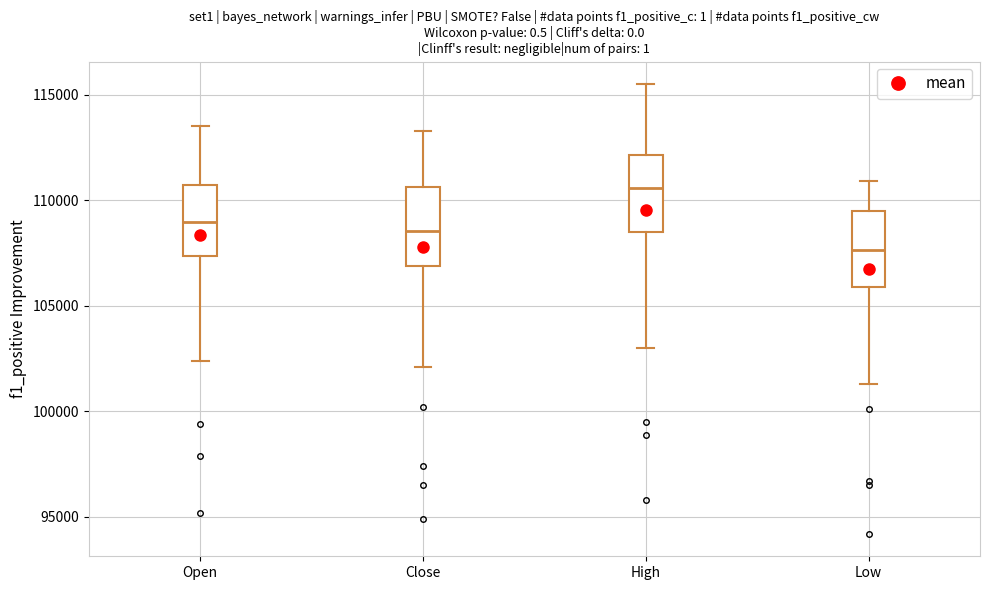

Reading left to right, read every box against the y-axis: the position of its median line, the range the box covers, and the ends of its whiskers. The values are not printed on the chart, so give them approximately, as read against the axis.

Open: median 109000, box 107500 to 110500, whiskers 102500 to 113500
Close: median 108500, box 107000 to 110500, whiskers 102000 to 113500
High: median 110500, box 108500 to 112000, whiskers 103000 to 115500
Low: median 107500, box 106000 to 109500, whiskers 101500 to 111000